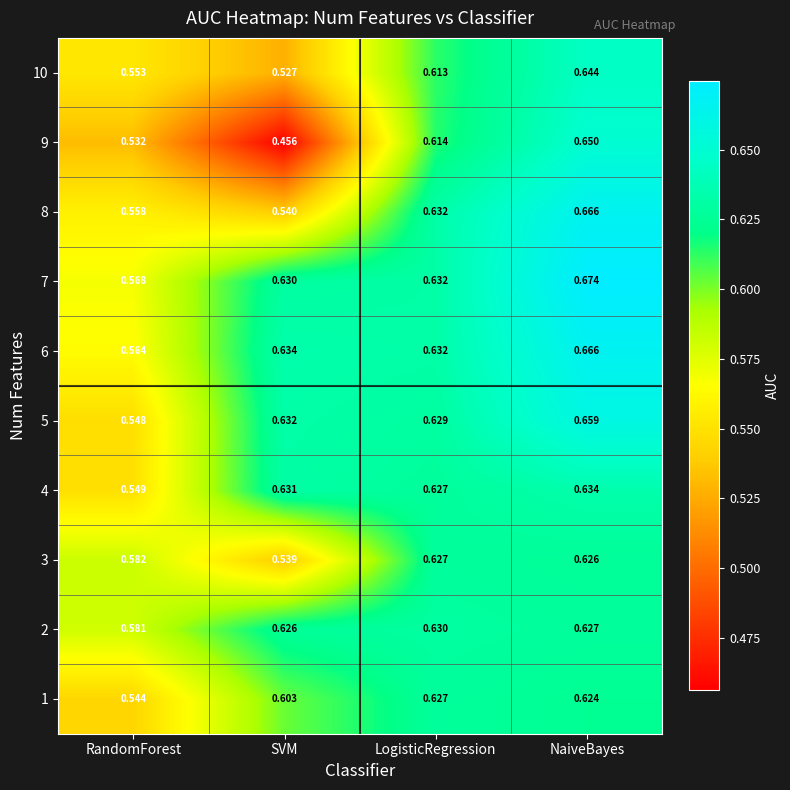

Which label corresponds to the smallest value in the chart?

SVM